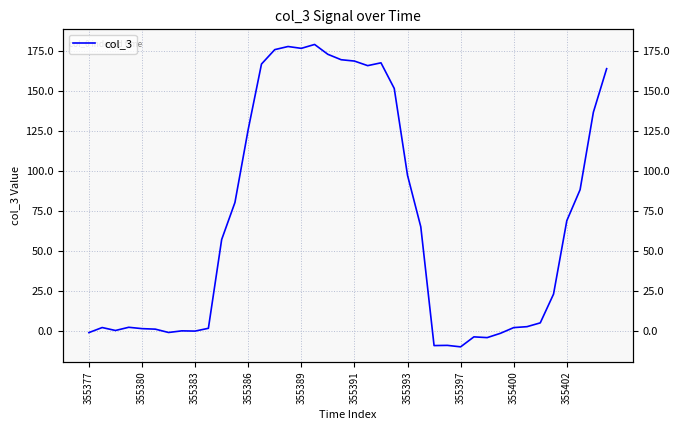

The value at 355389 is 258.9. True or false?

False